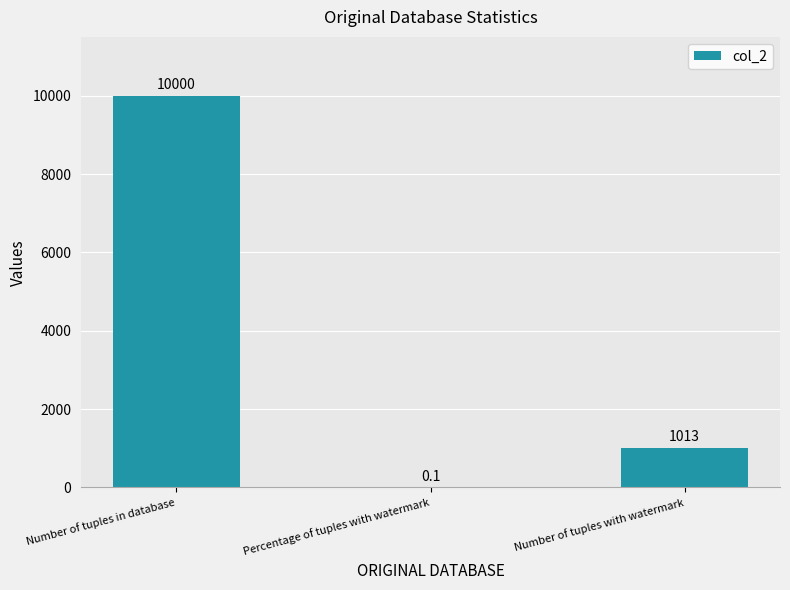

Is it true that the value at Number of tuples with watermark is 570.8?

False